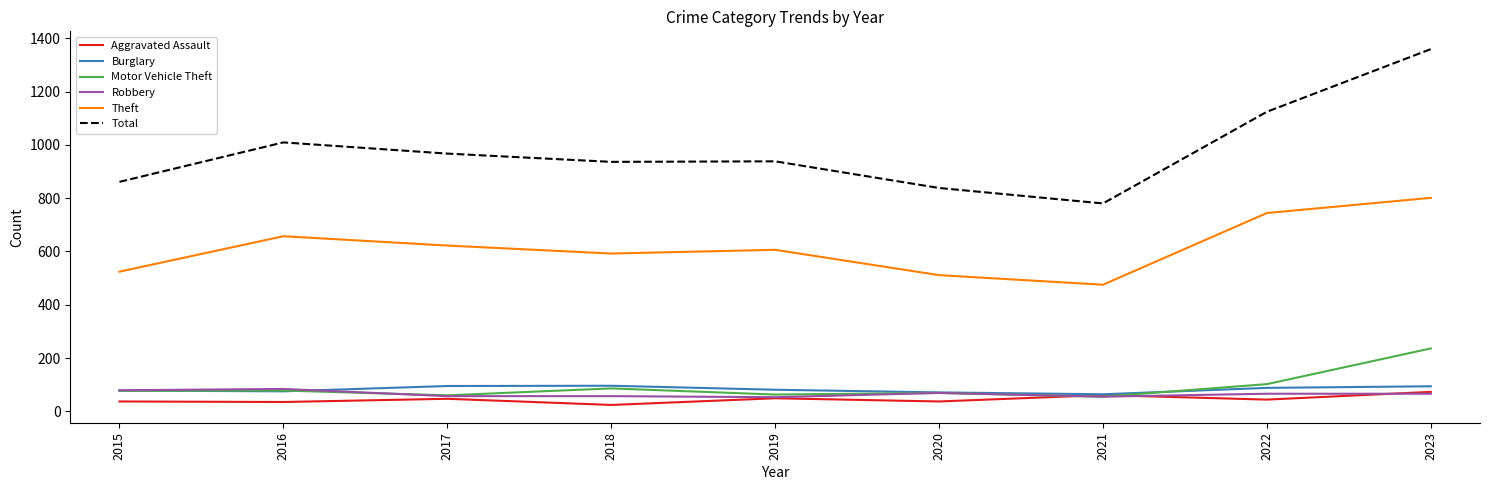

Which series changed the most between 2018 and 2021?

Total